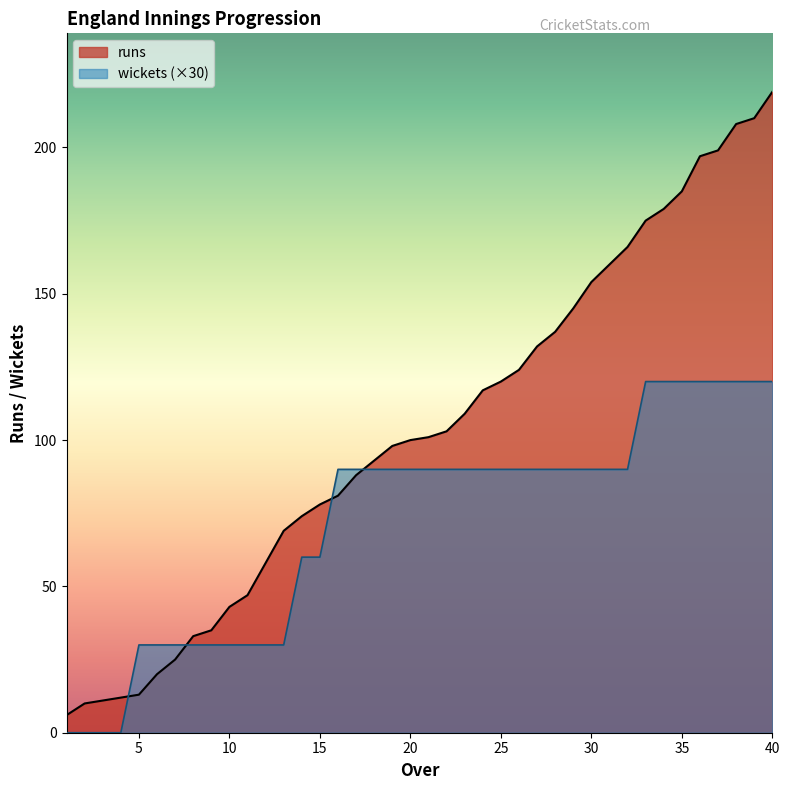

What is the greatest value displayed?

219